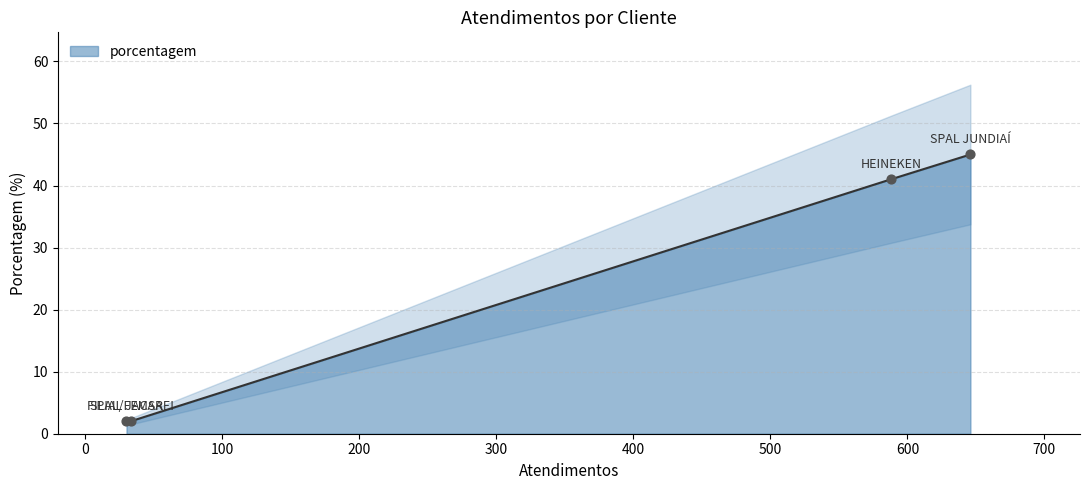

What is the ratio of the value at FILIAL JACAREI to the value at SPAL JUNDIAÍ?

20.5